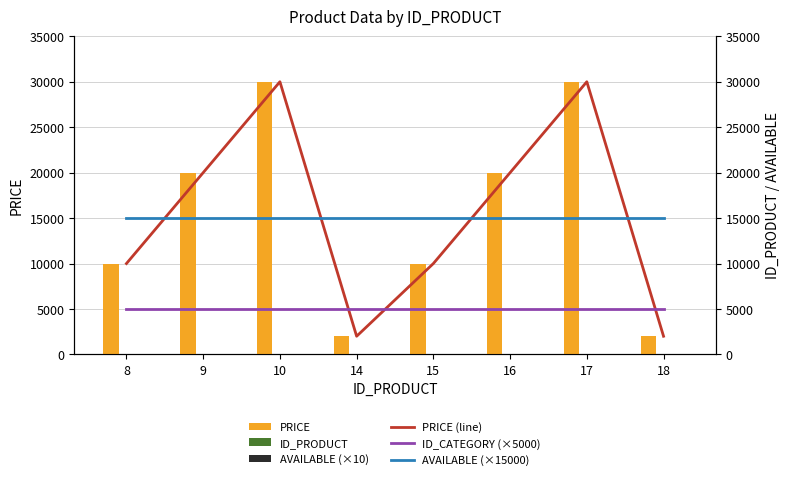

What is the total value across all series at 9?

60019